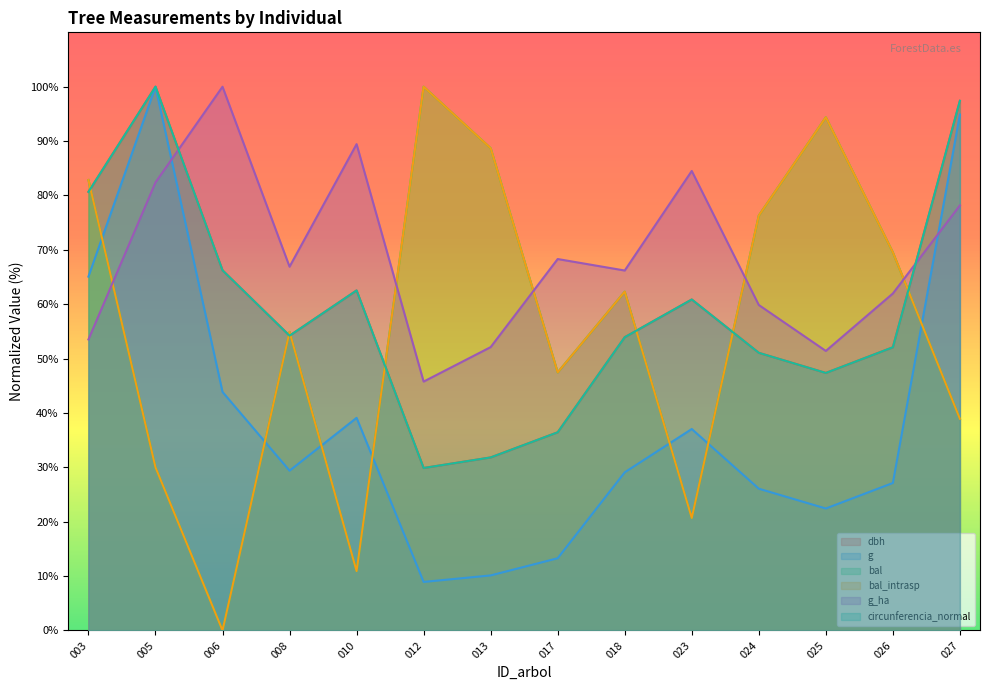

Which series has the widest spread of values?

bal